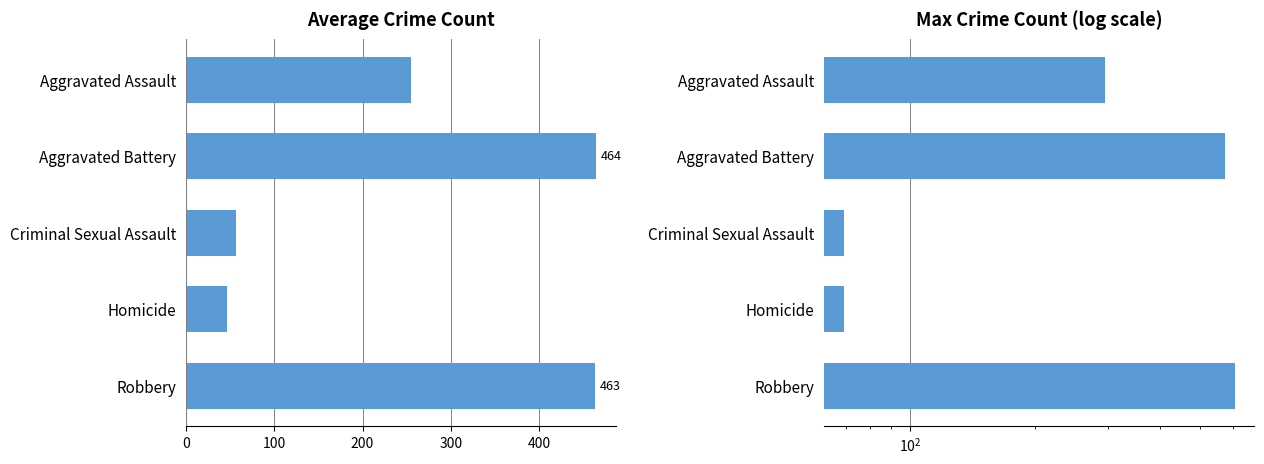

What is the sum of all Average Count values?

1285.5